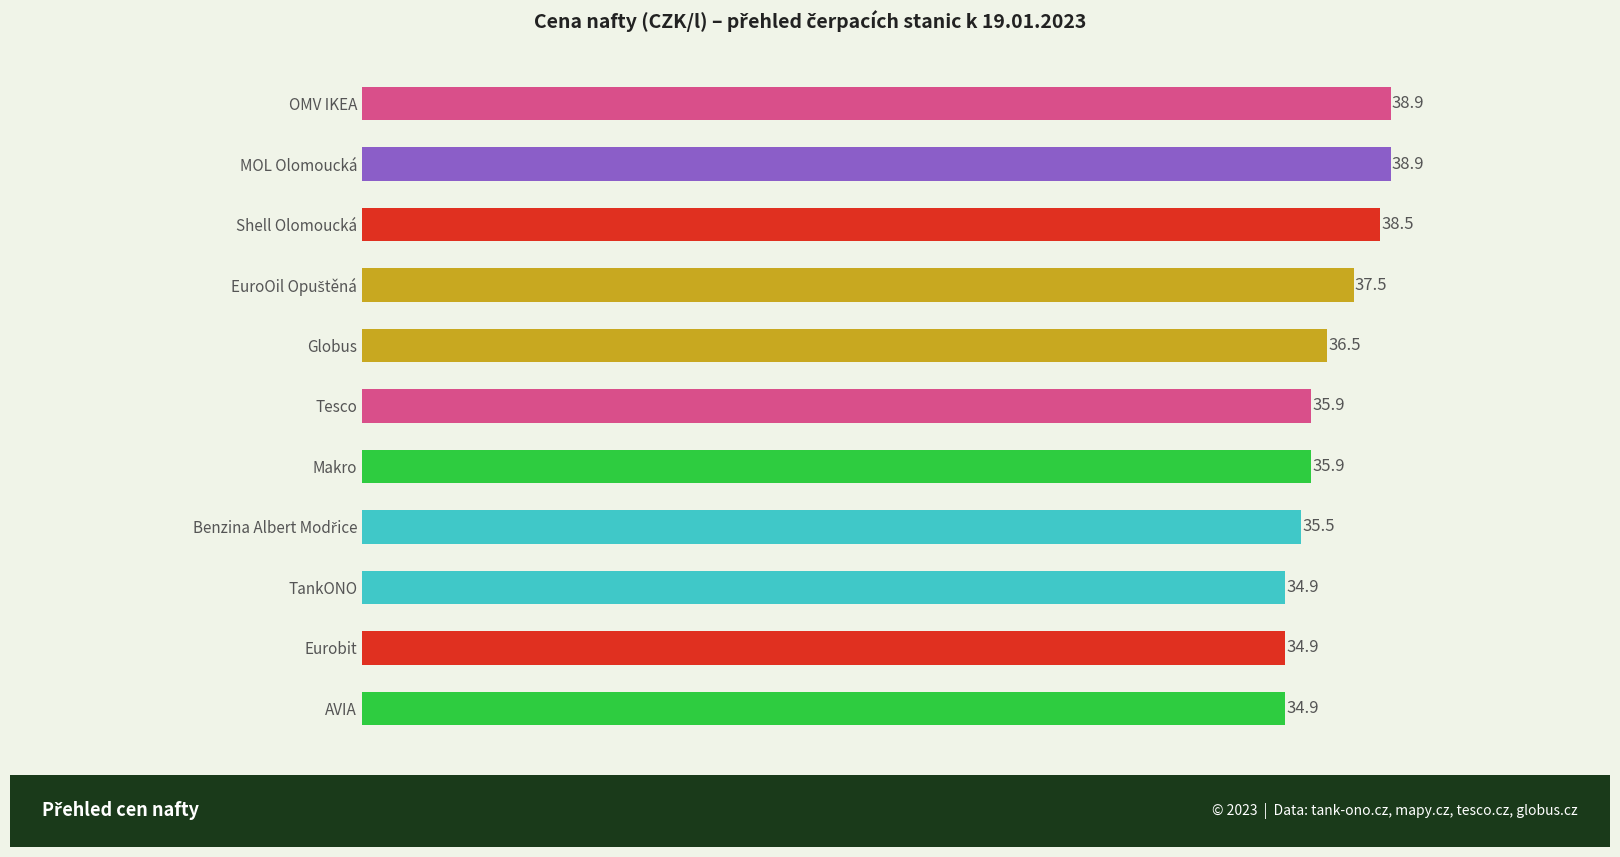

Count the values in the range 34 to 38.

8